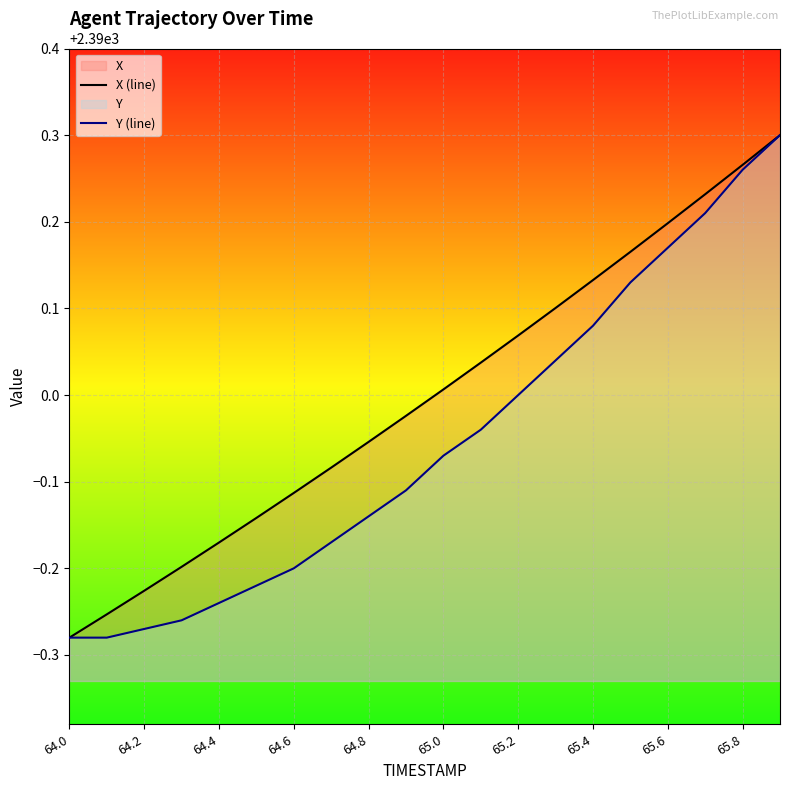

How many values in the X (line) series exceed 2390?

10